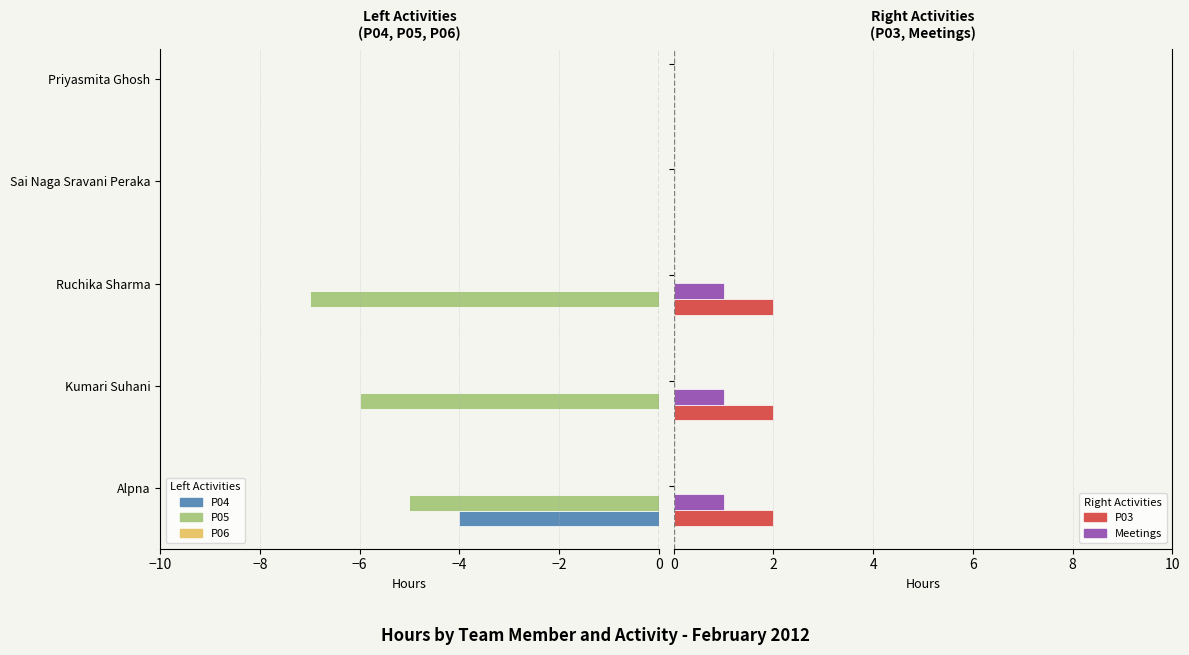

How many bars are there in total?

25